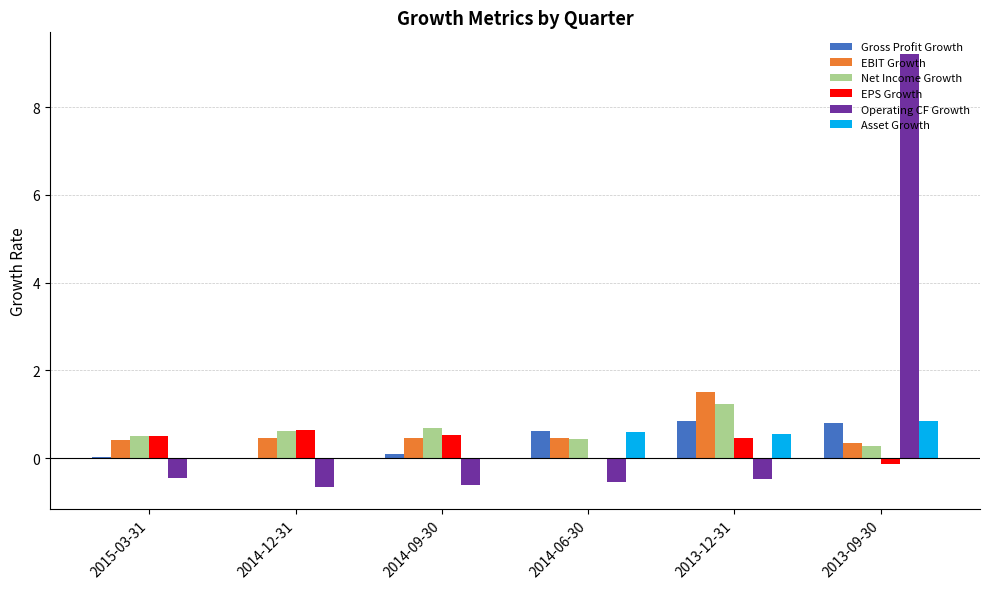

Count the number of categories in the chart.

6